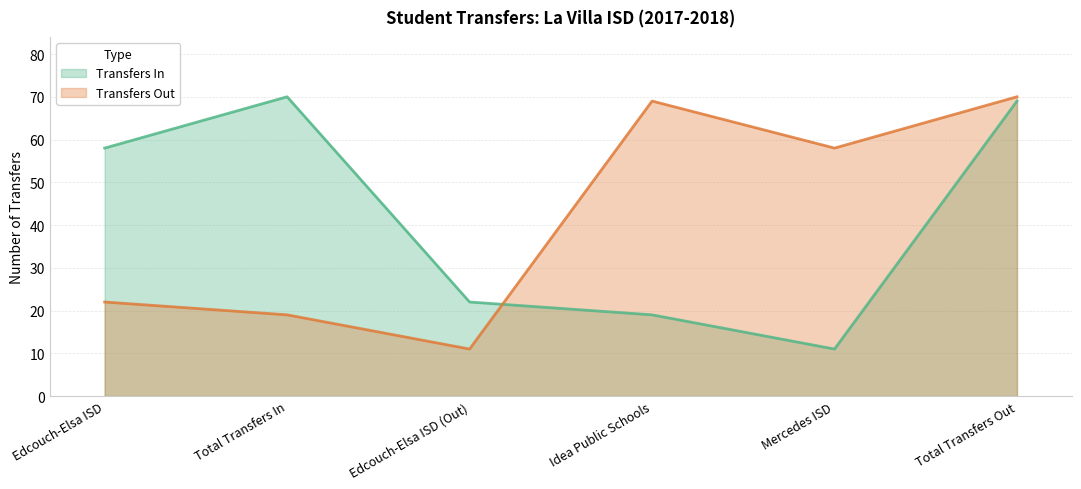

Which category has the lowest value across all series?

Mercedes ISD